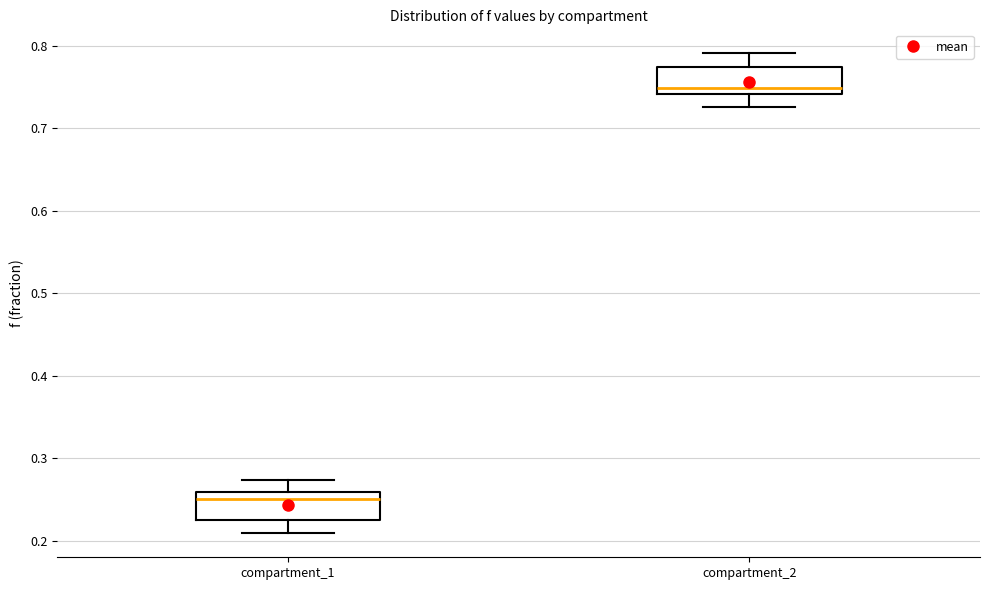

Where does the upper whisker of the box for compartment_1 end on the y-axis? The values are not printed on the chart, so give them approximately, as read against the axis.

0.27